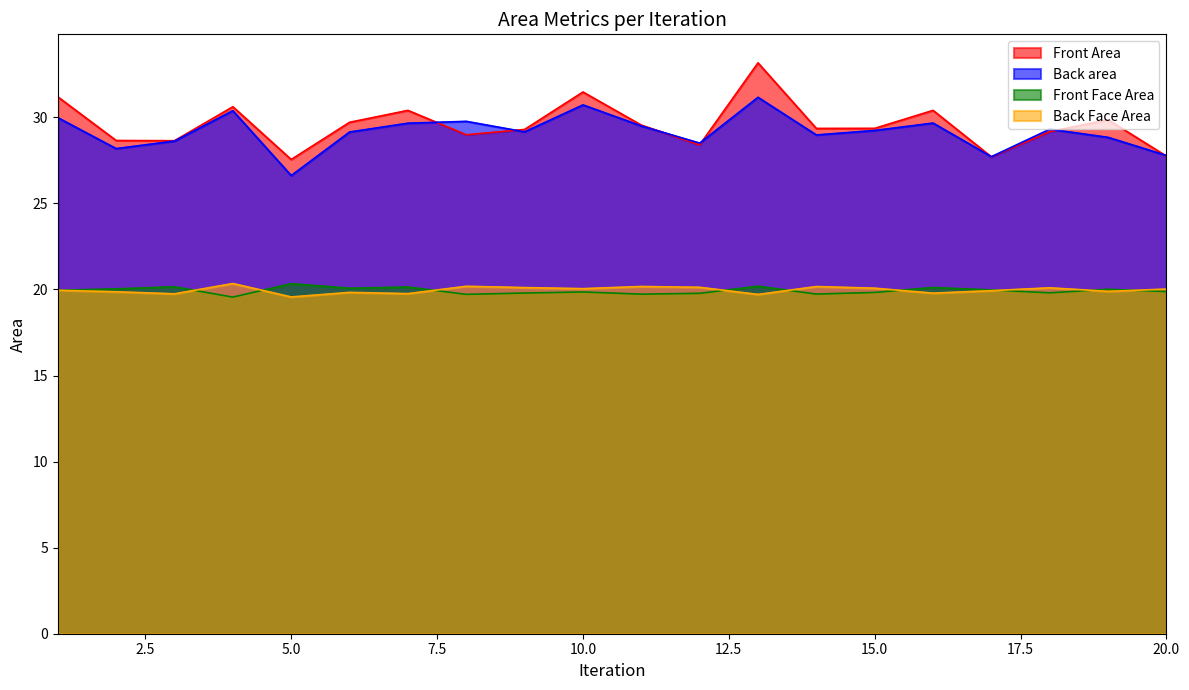

In Front Area, how many points are lower than both neighbors (excluding endpoints)?

6